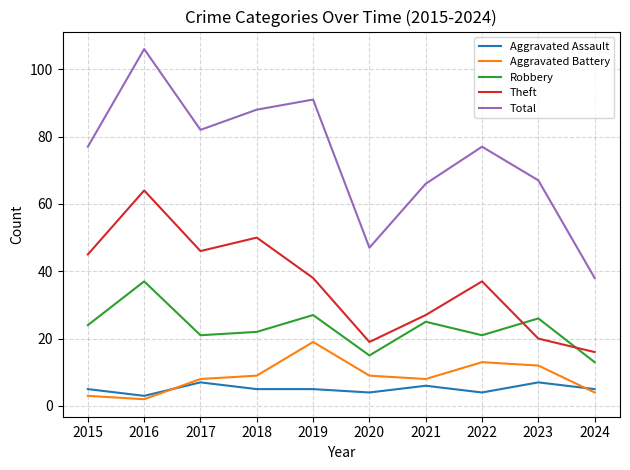

True or false: Theft and Aggravated Assault intersect in this chart.

False